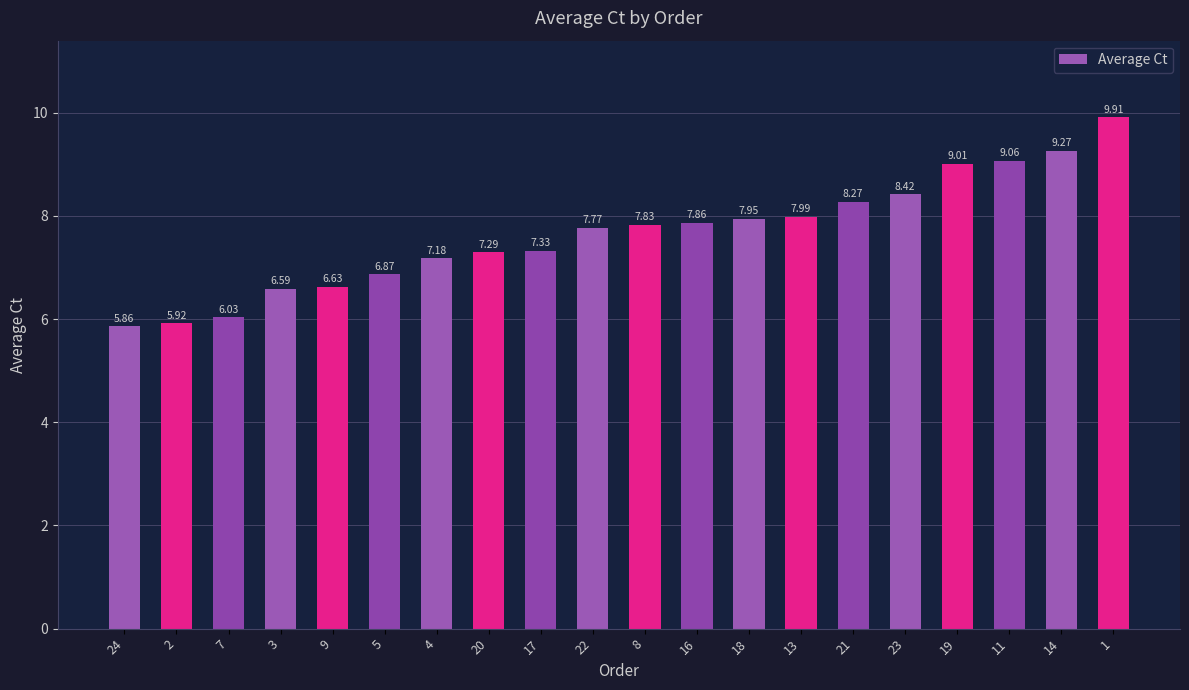

Rank the categories by value from lowest to highest.

24, 2, 7, 3, 9, 5, 4, 20, 17, 22, 8, 16, 18, 13, 21, 23, 19, 11, 14, 1